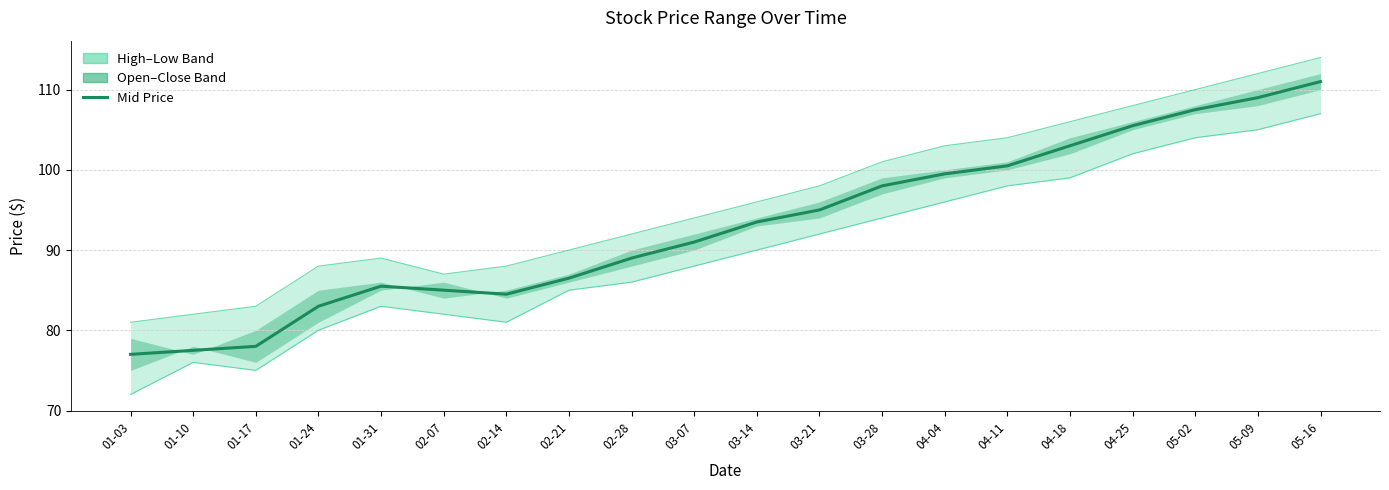

True or false: High Price ($) line and Mid (Open+Close)/2 cross at least once.

False